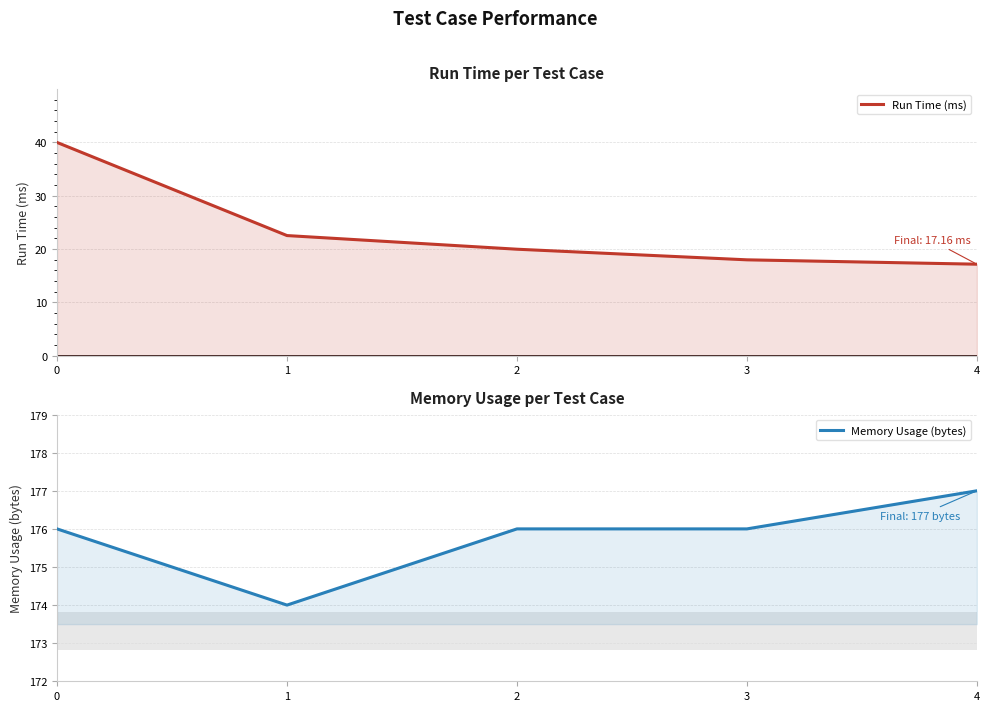

What is the approximate value of Run Time (ms) at 4?

17.2